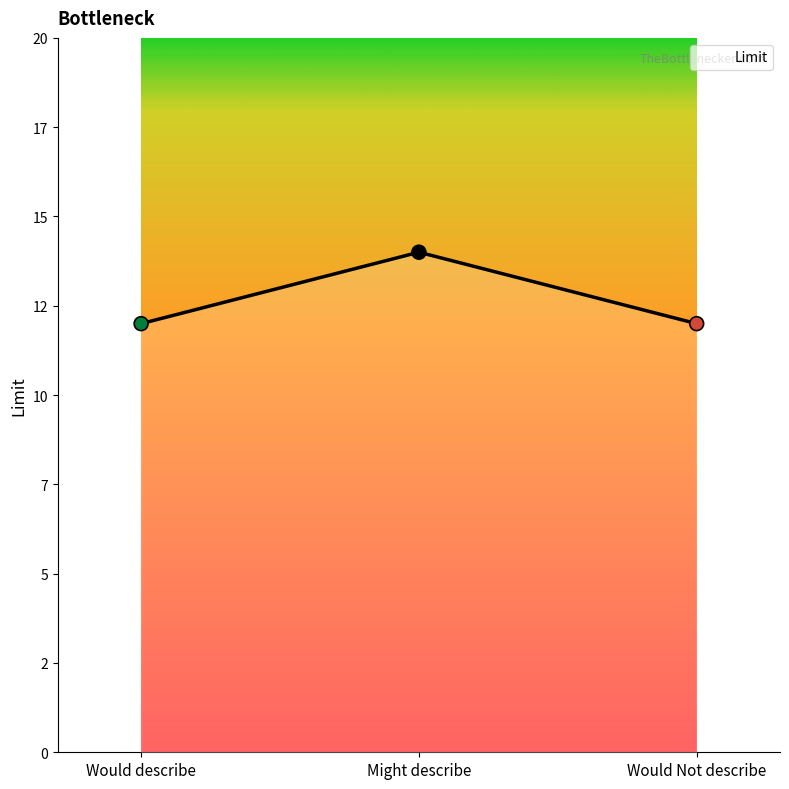

Between Might describe and Would Not describe, which is larger?

Might describe